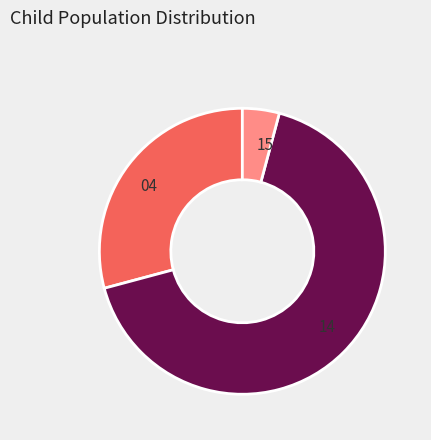

Does any single category account for the majority?

Yes